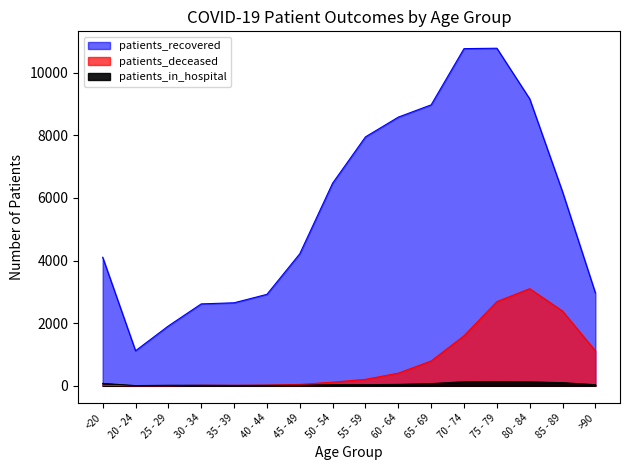

What is the difference between the patients_recovered values at 50 - 54 and 65 - 69?

2501